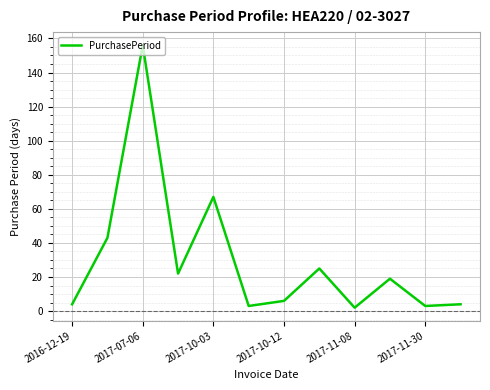

What is the difference between the maximum and minimum values?

154